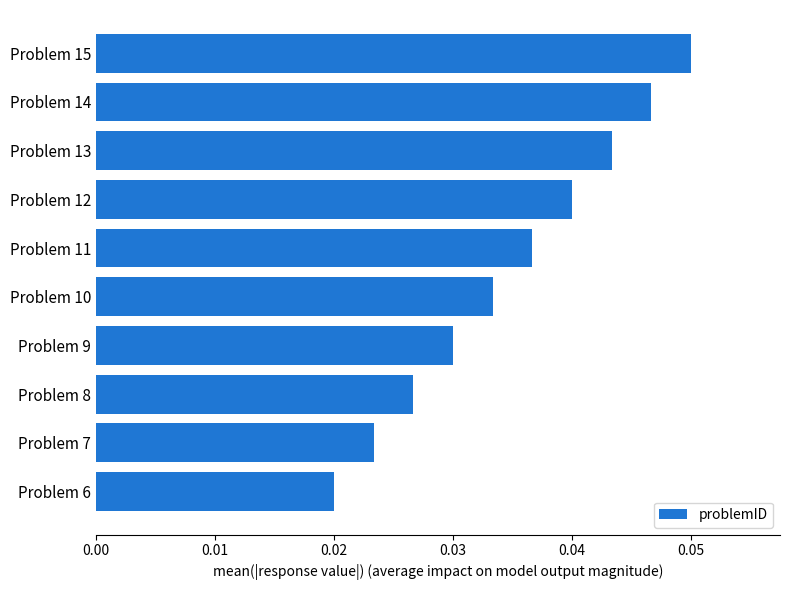

What is the sum of all values?

0.4